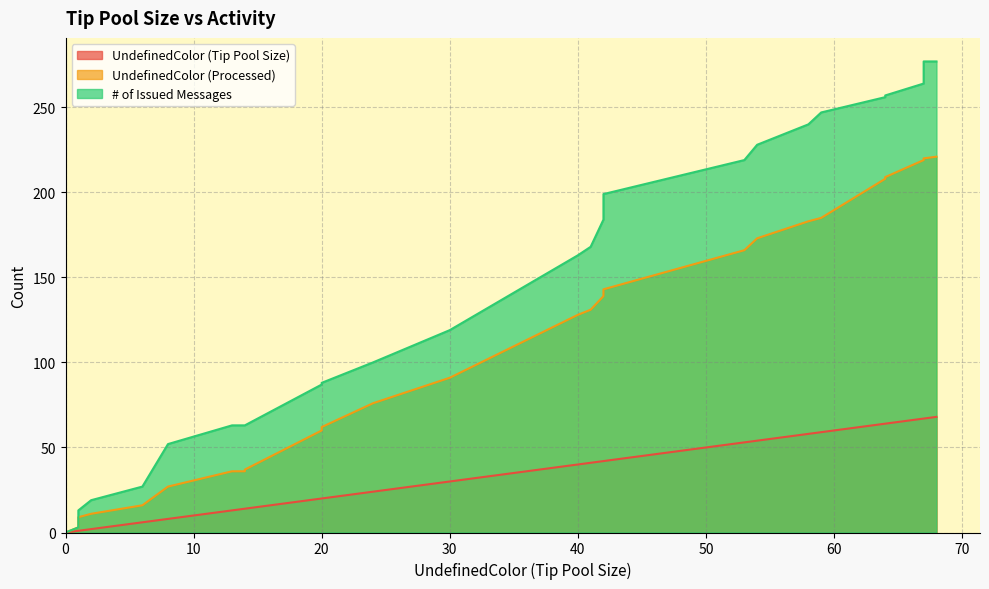

Which series has the largest range (max minus min)?

# of Issued Messages